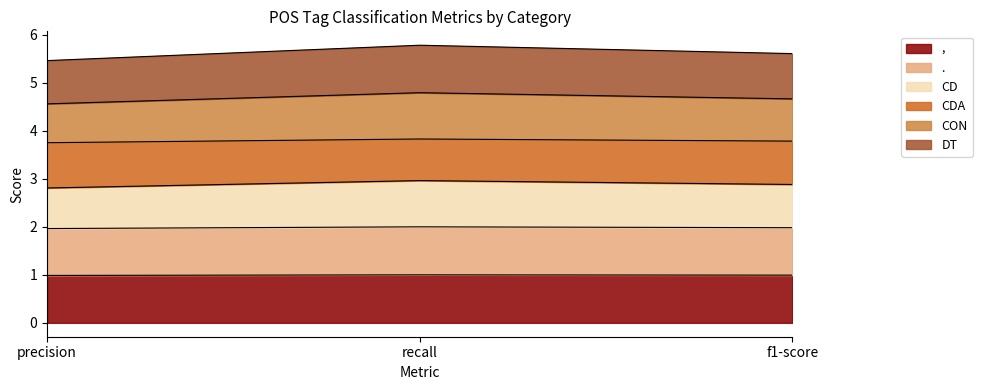

The CON series shows 6.3 at recall. True or false?

False